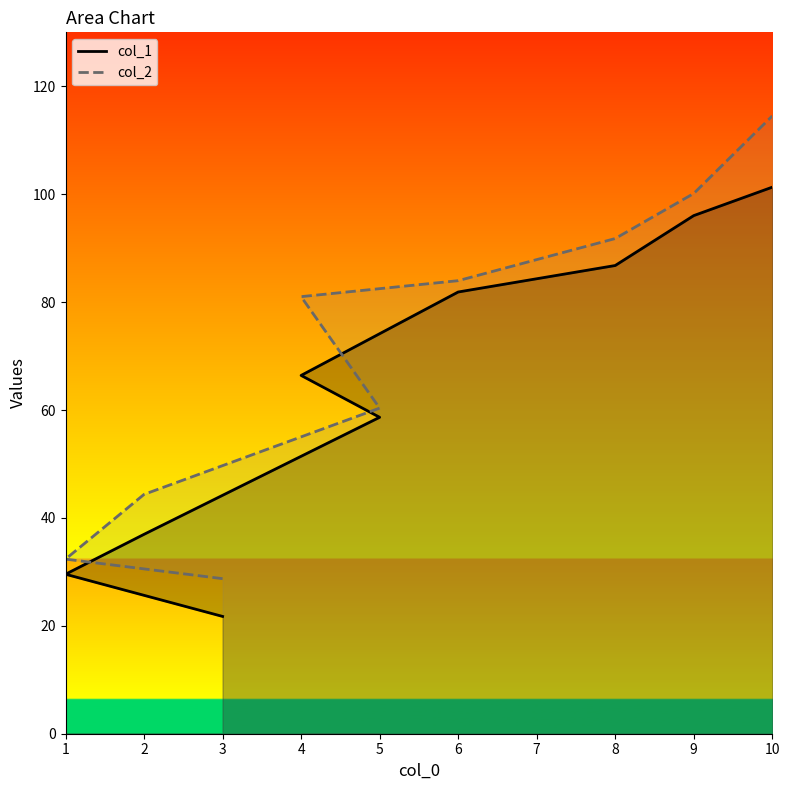

True or false: col_2 and col_1 intersect in this chart.

False